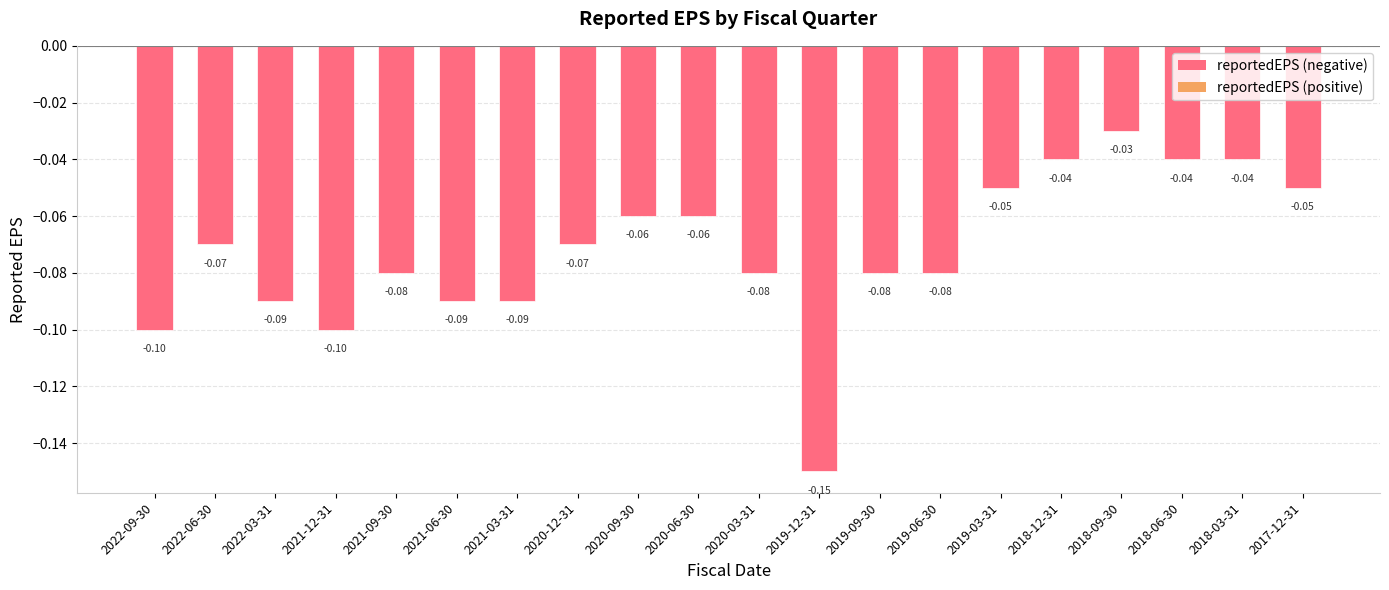

Count the number of categories in the chart.

20